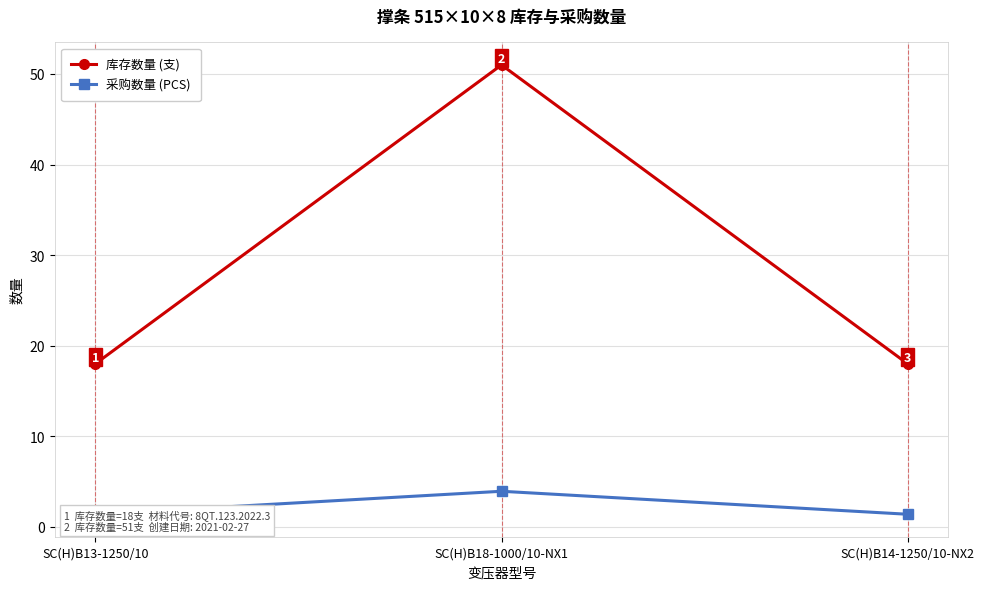

Rank the series by their average value, from highest to lowest.

库存数量 (支), 采购数量 (PCS)